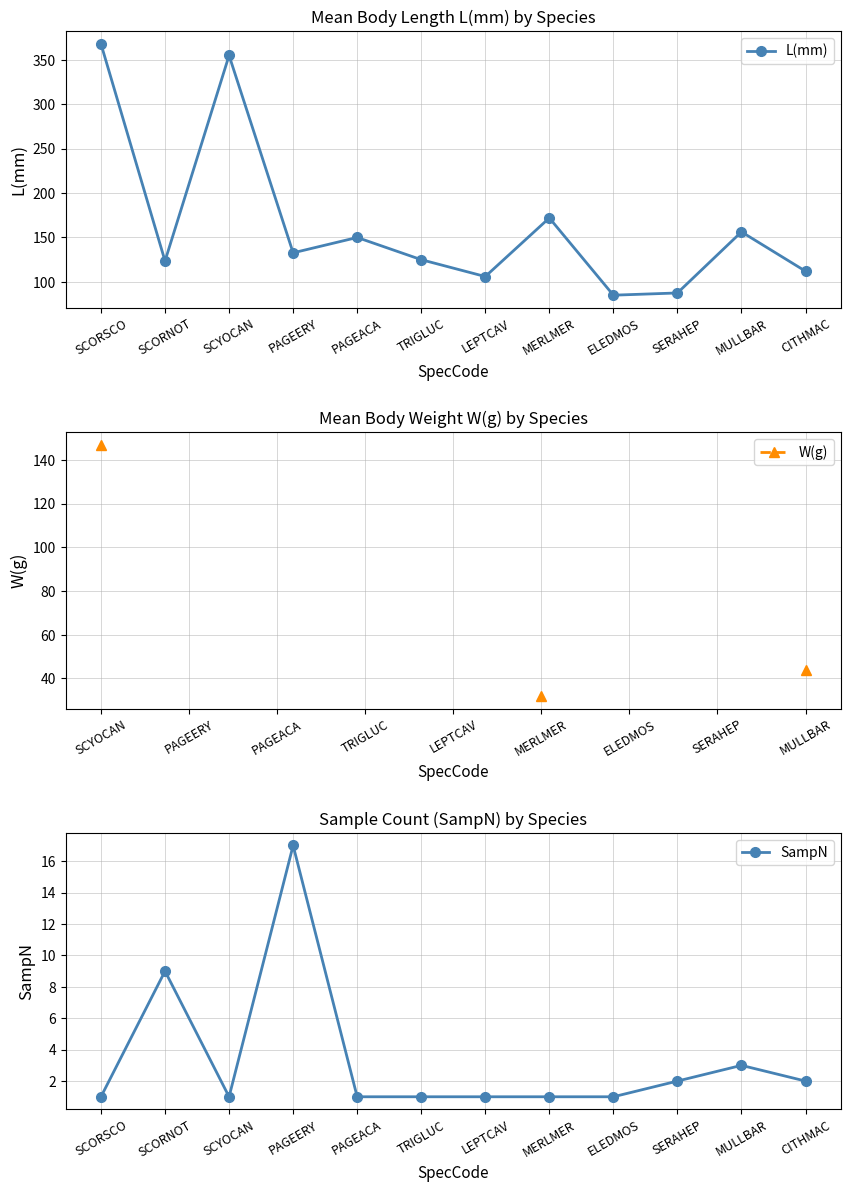

The W(g) series shows 43.7 at MULLBAR. True or false?

True